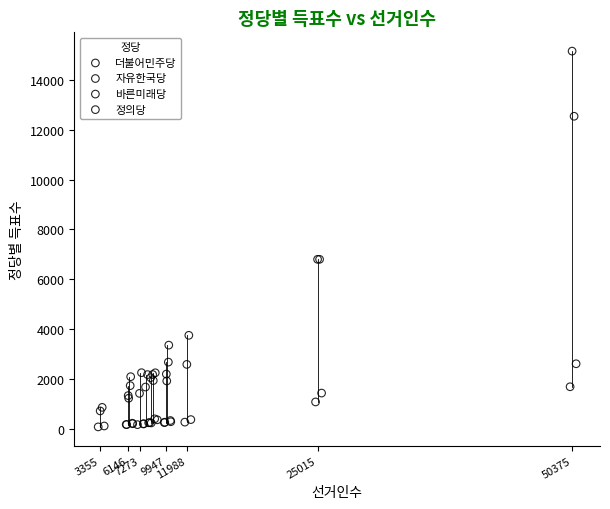

What are all the series names shown in the legend?

더불어민주당, 자유한국당, 바른미래당, 정의당